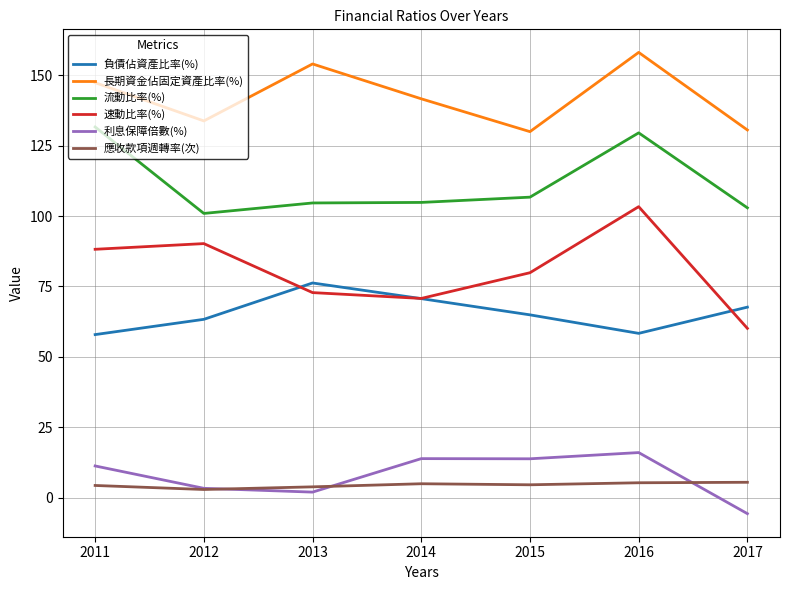

Rank the series at 2011 from lowest to highest value.

應收款項週轉率(次), 利息保障倍數(%), 負債佔資產比率(%), 速動比率(%), 流動比率(%), 長期資金佔固定資產比率(%)